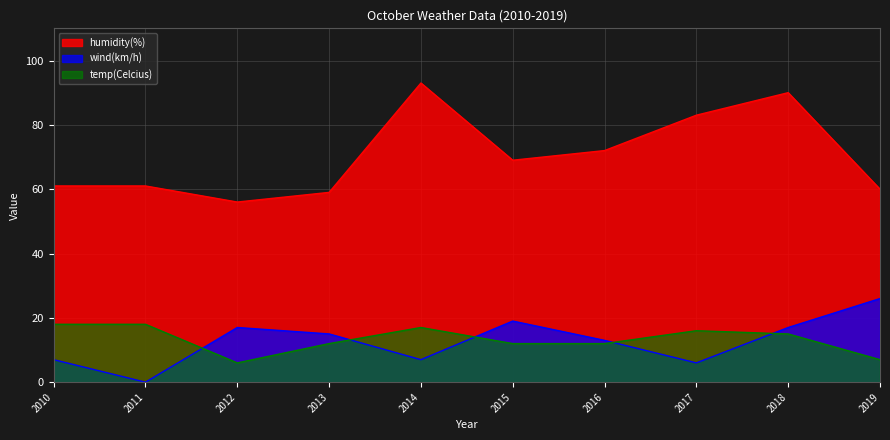

The wind(km/h) series shows 6 at 2013. True or false?

False